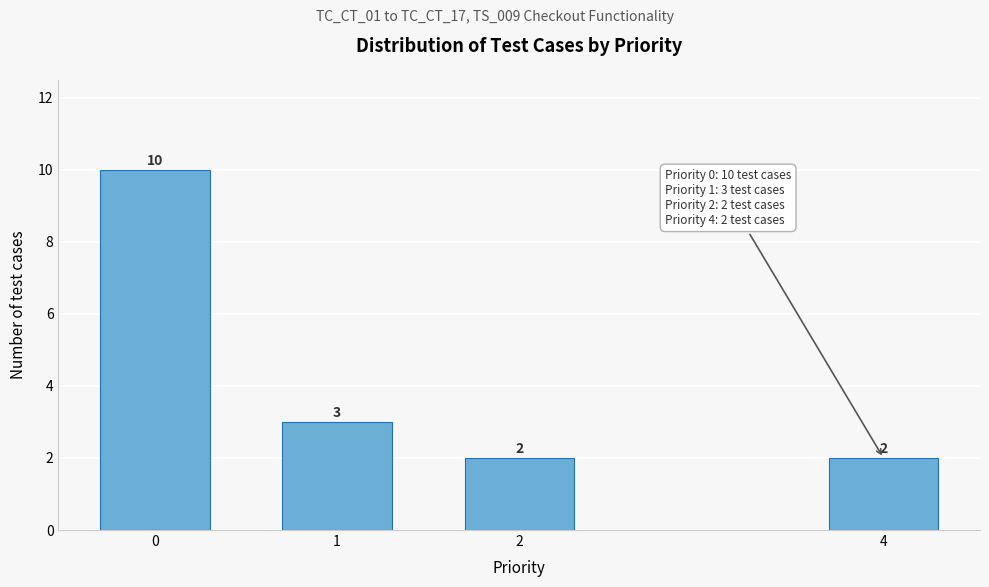

Reading right to left, what are all the values shown in this chart?

4=2	2=2	1=3	0=10